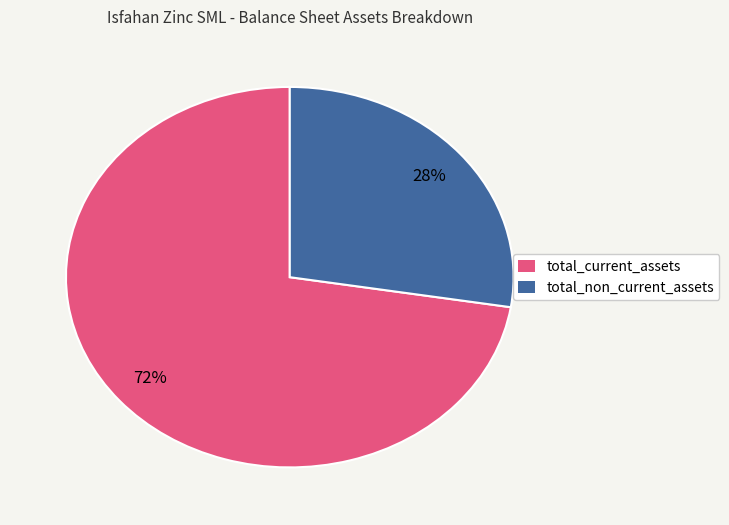

To the nearest percent, what is the combined percentage of total_non_current_assets and total_current_assets?

100%